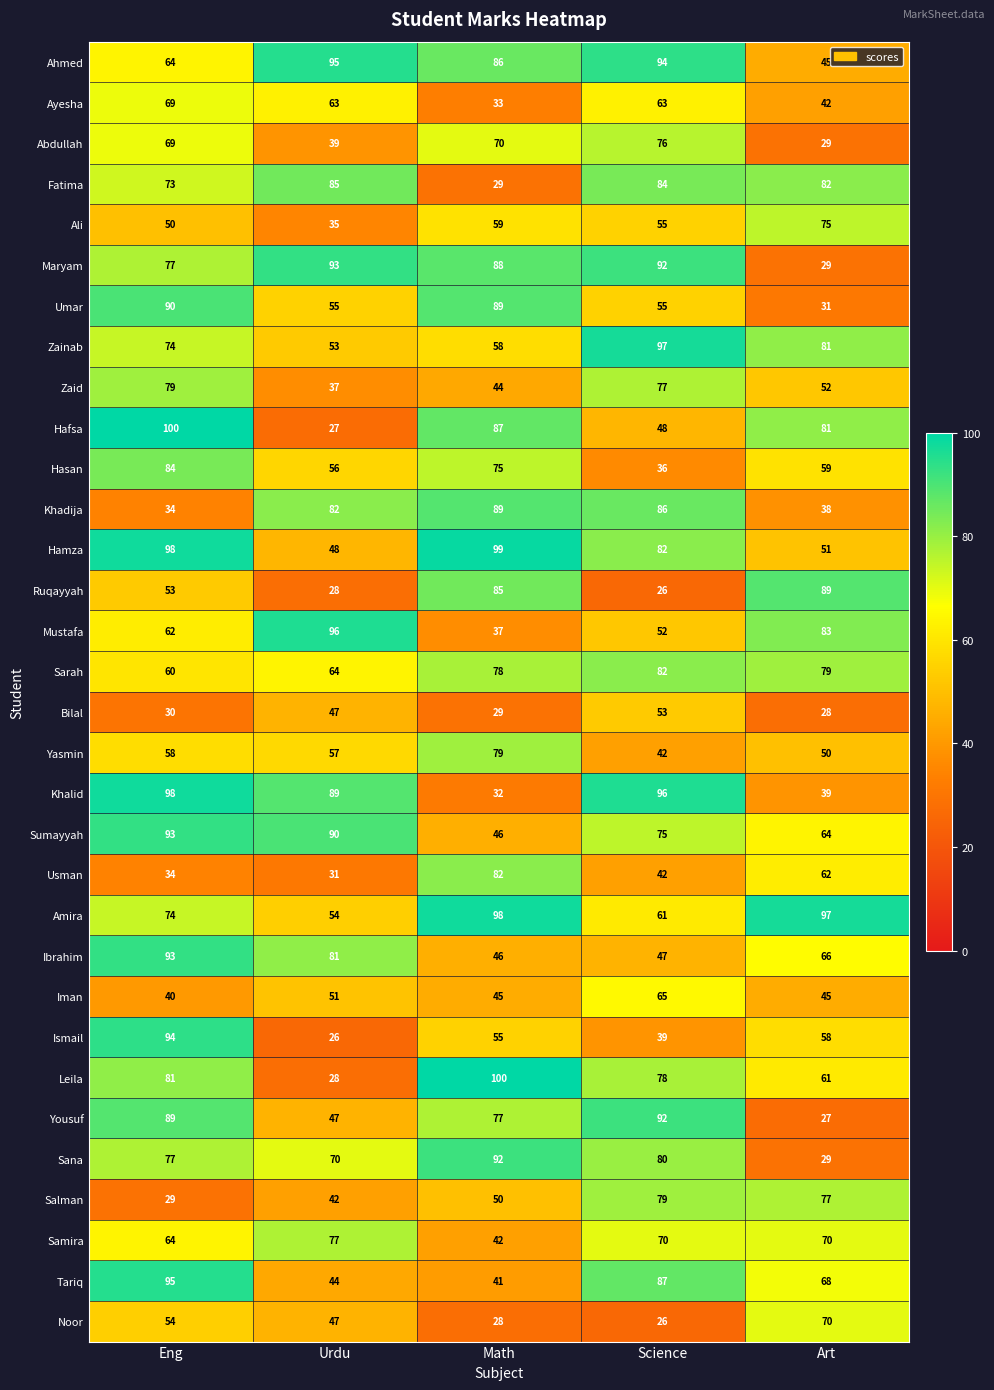

At which label is Samira closest to 59?

Eng